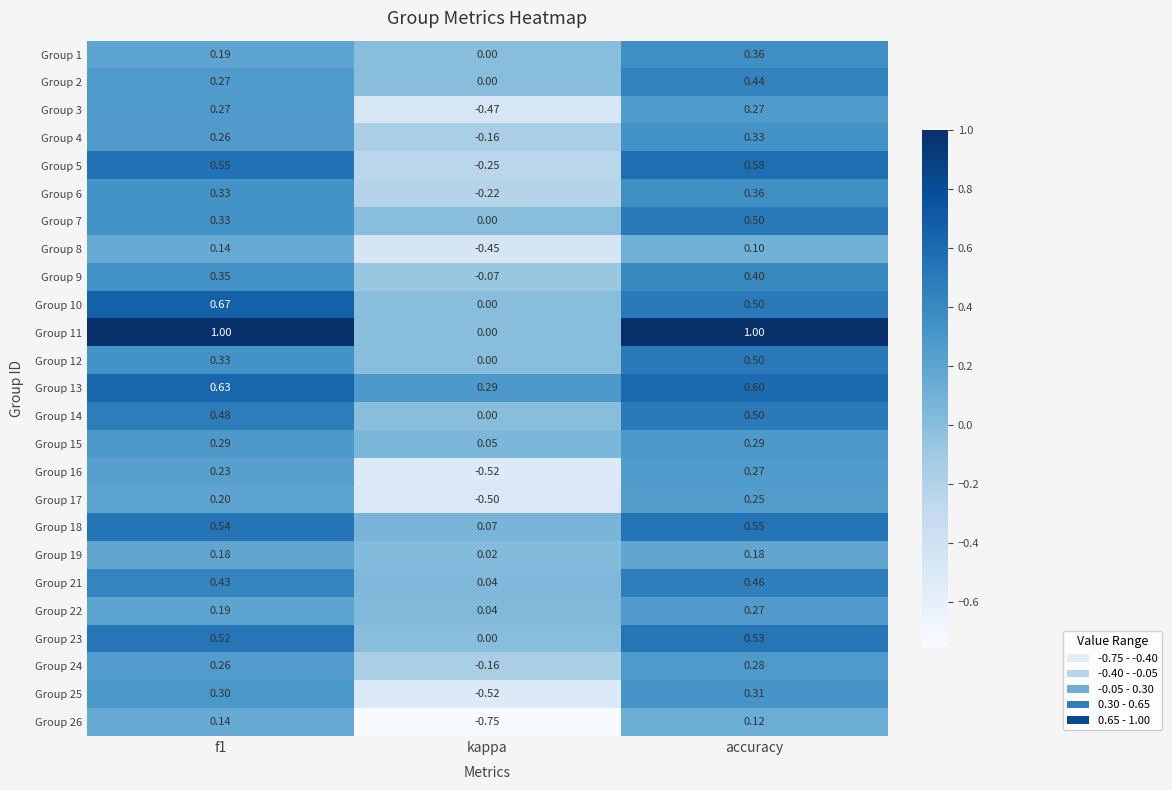

How many values in the Group 6 series are below 0?

1